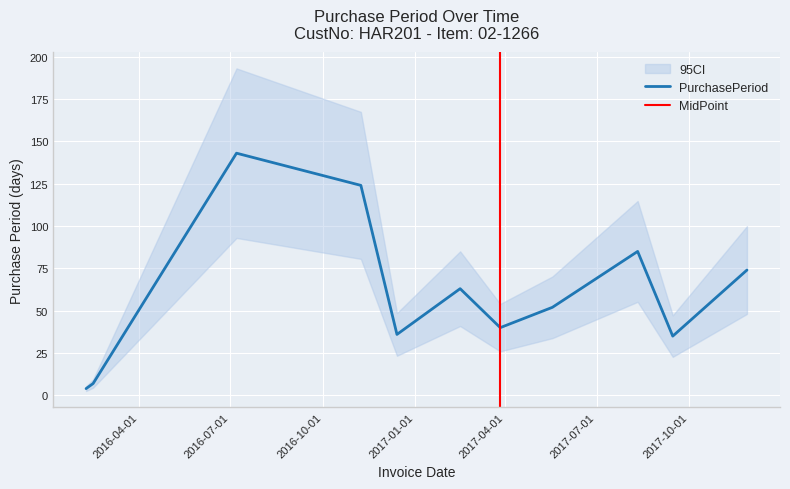

What is the label of the 3rd point from the left?

2016-07-07